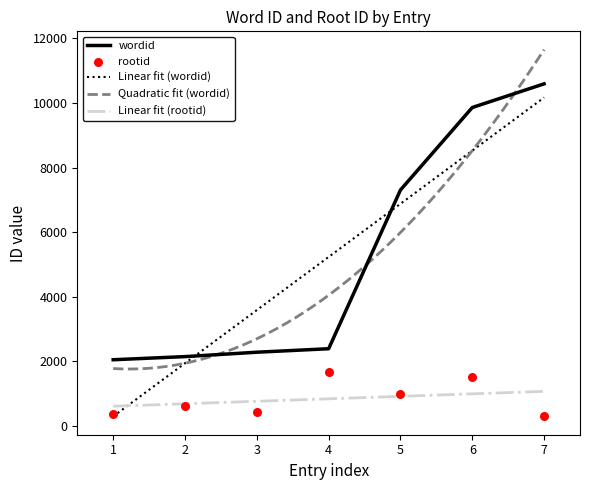

The value of wordid at 6 is 3649. True or false?

False